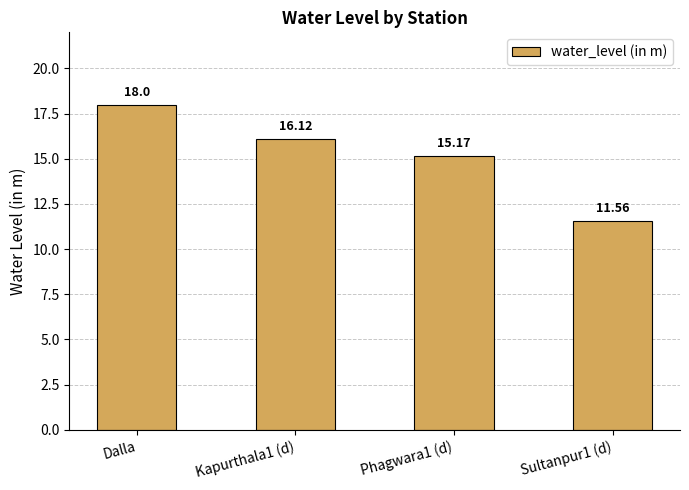

Count the number of categories in the chart.

4